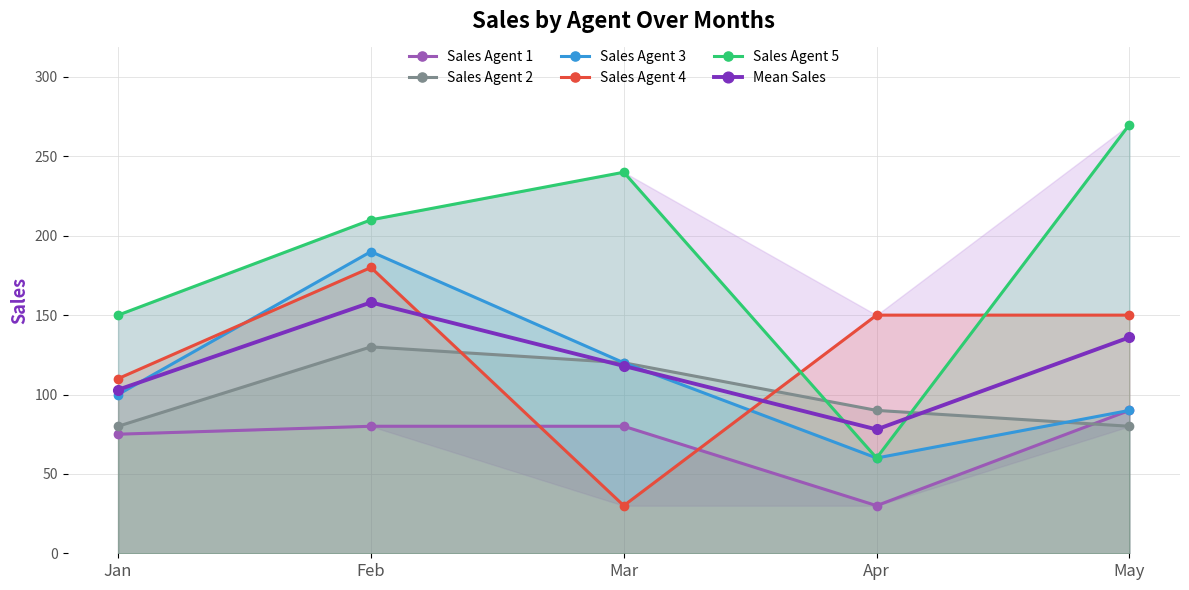

What is the maximum value shown in the chart?

270